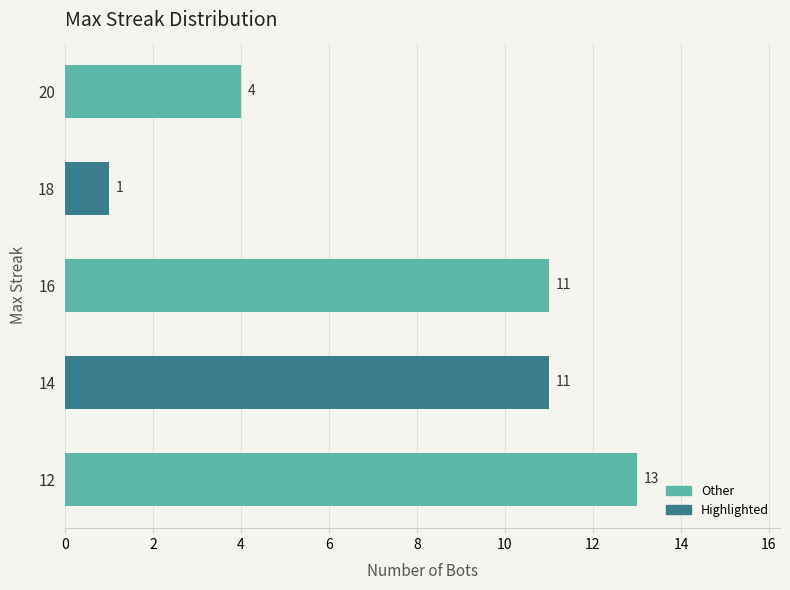

Is it true that the value at 12 is 13?

True